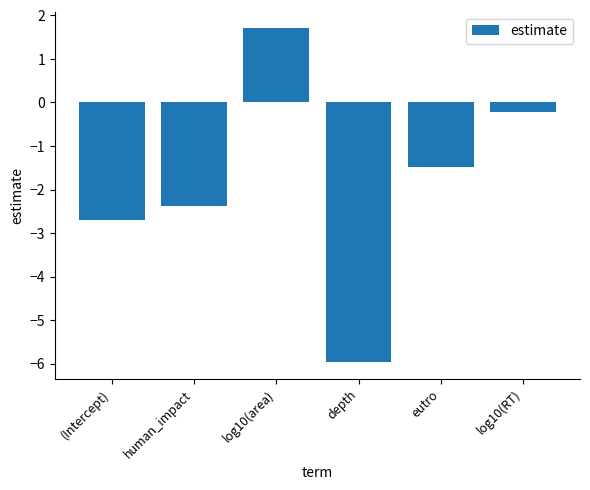

Reading left to right, transcribe all the data shown in this chart.

(Intercept)=-2.7	human_impact=-2.4	log10(area)=1.7	depth=-6.0	eutro=-1.5	log10(RT)=-0.2